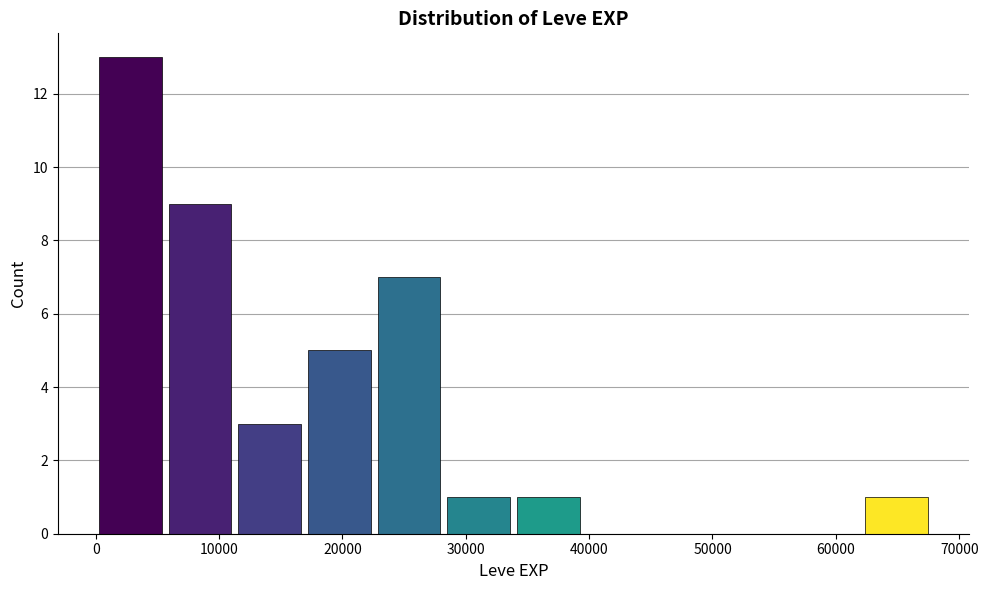

Reading left to right, list every bar in this chart as the range it spans on the x-axis followed by its height. Neither the bar edges nor the heights are printed on the chart, so give them approximately, as read against the axes.

0 to 6000: 13
6000 to 11000: 9
11000 to 17000: 3
17000 to 23000: 5
23000 to 28000: 7
28000 to 34000: 1
34000 to 40000: 1
40000 to 45000: 0
45000 to 51000: 0
51000 to 56000: 0
56000 to 62000: 0
62000 to 68000: 1